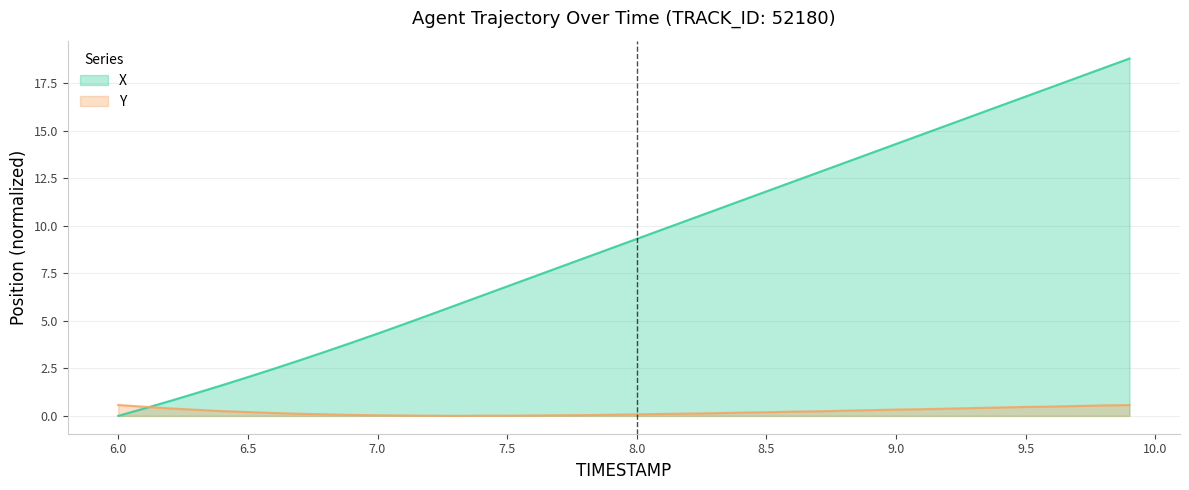

What is the sum of the X values at 6.9 and 8.4?

15.2